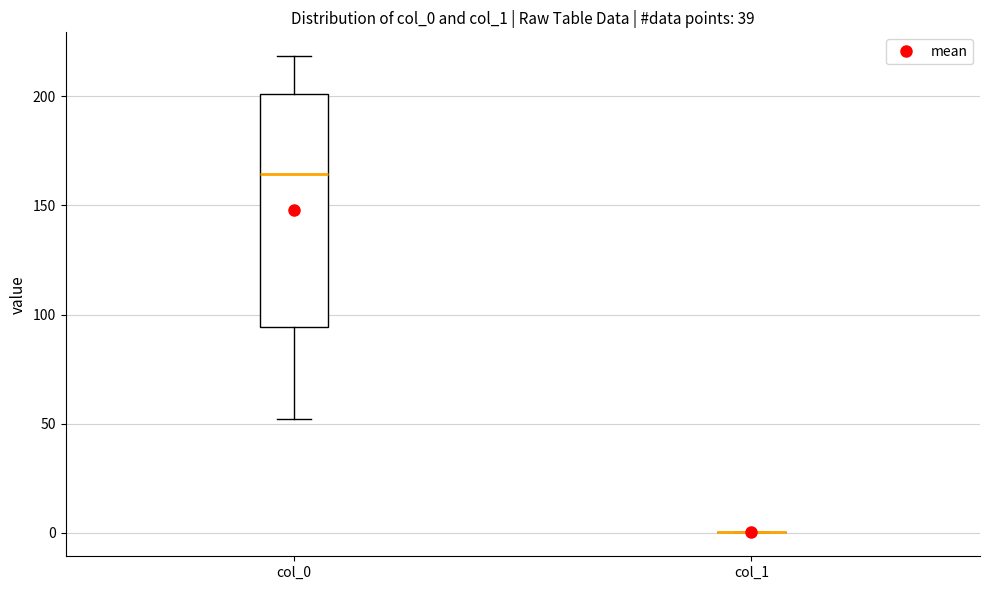

Reading left to right, read every box against the y-axis: the position of its median line, the range the box covers, and the ends of its whiskers. The values are not printed on the chart, so give them approximately, as read against the axis.

col_0: median 165, box 95 to 200, whiskers 50 to 220
col_1: box collapsed to a line at 0, whiskers 0 to 0